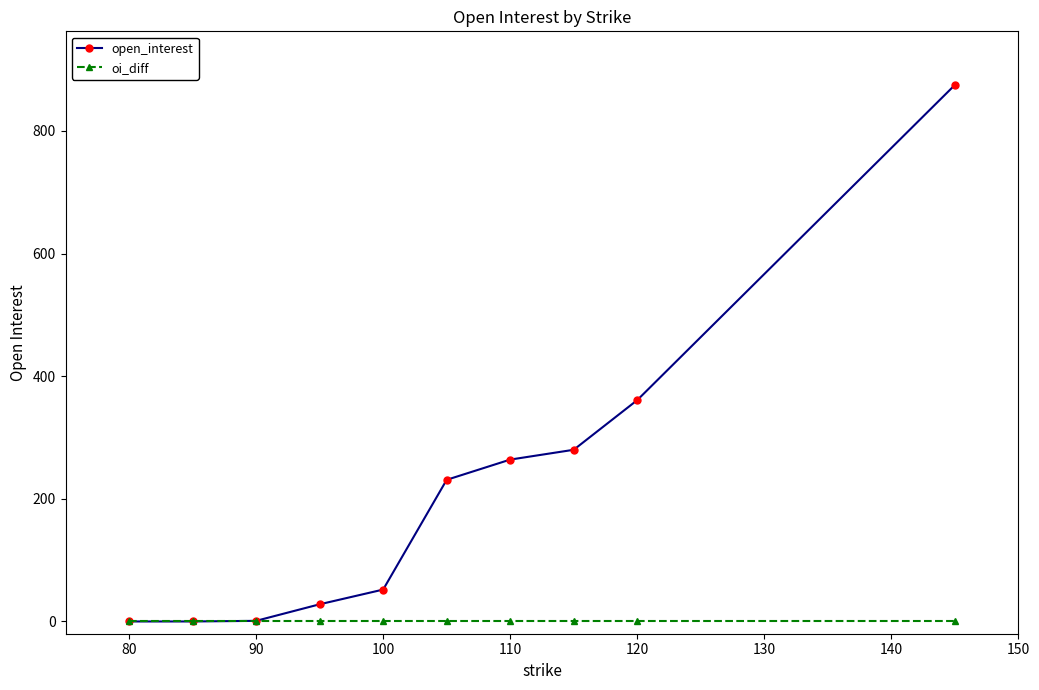

Which series has the largest range (max minus min)?

open_interest